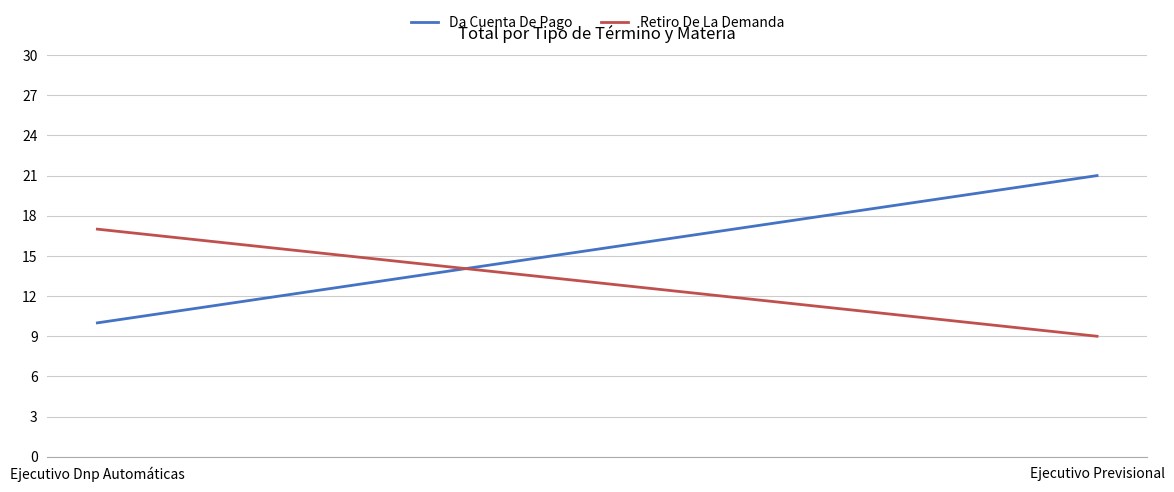

What are all the series names shown in the legend?

Da Cuenta De Pago, Retiro De La Demanda